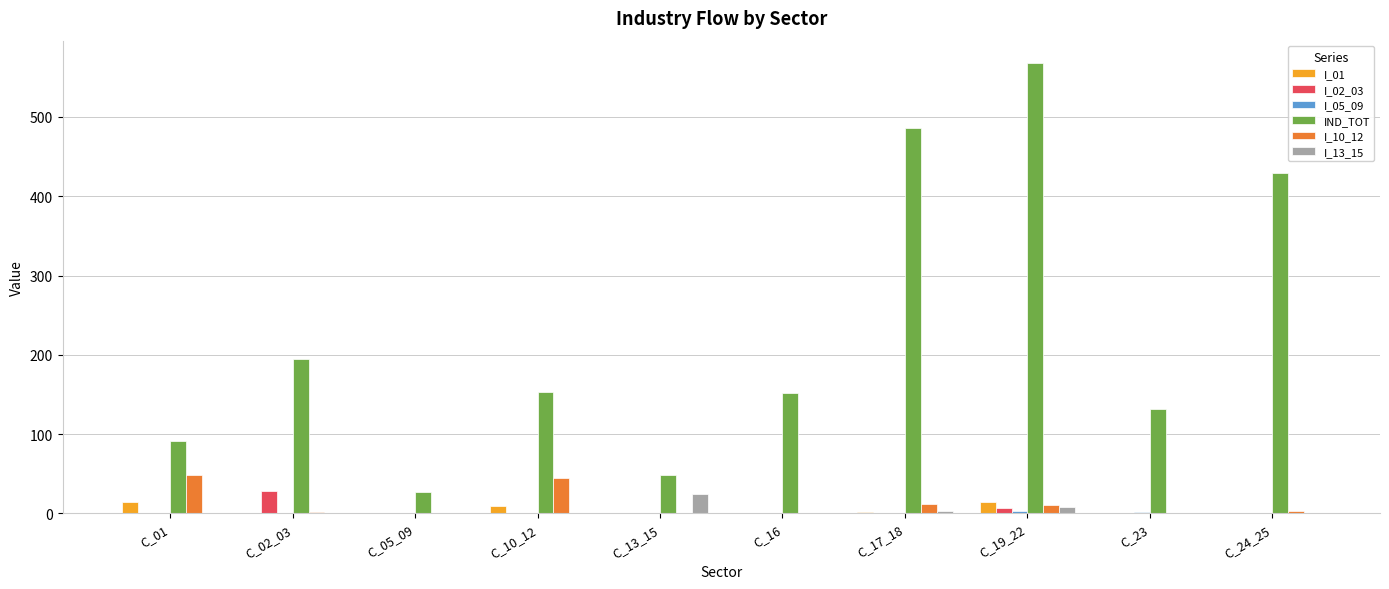

Where does the I_10_12 series first go above 2?

C_01